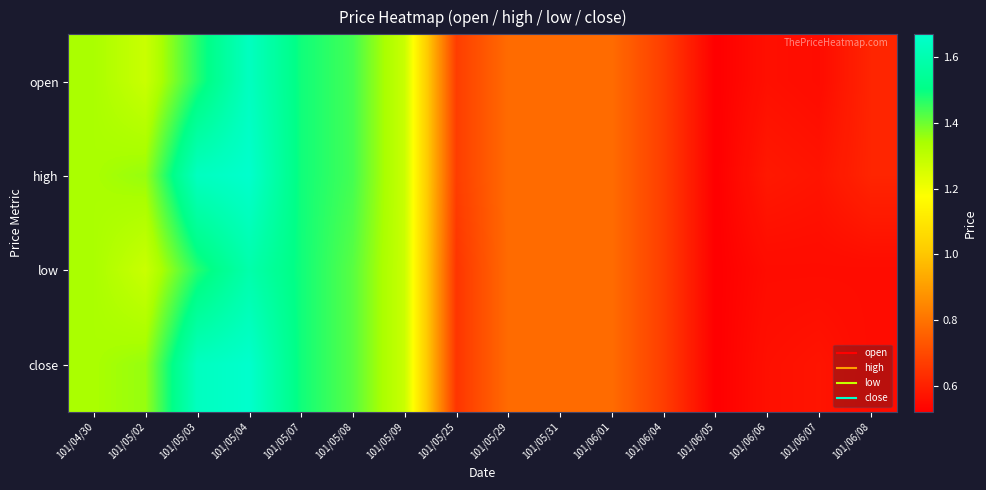

What is the difference between the highest and lowest values at 101/05/03?

0.2